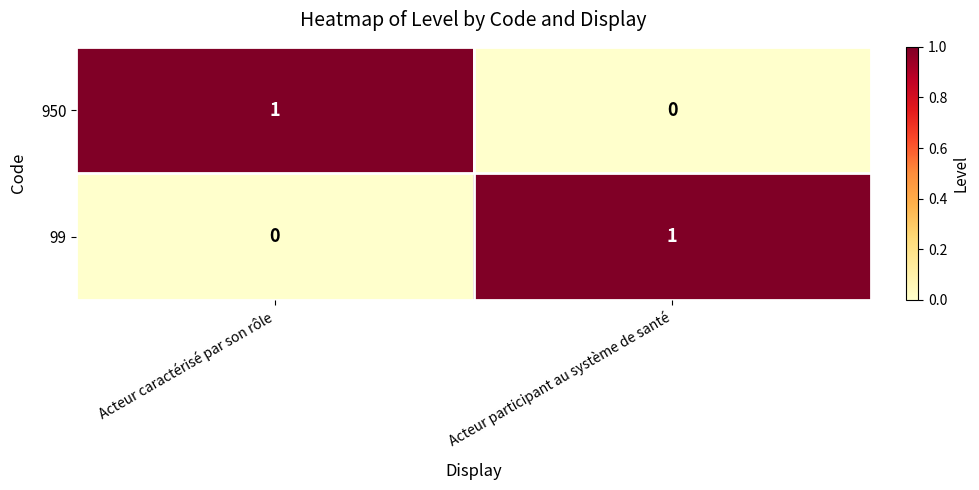

Reading right to left, extract all data points from this chart.

950: 0	1
99: 1	0